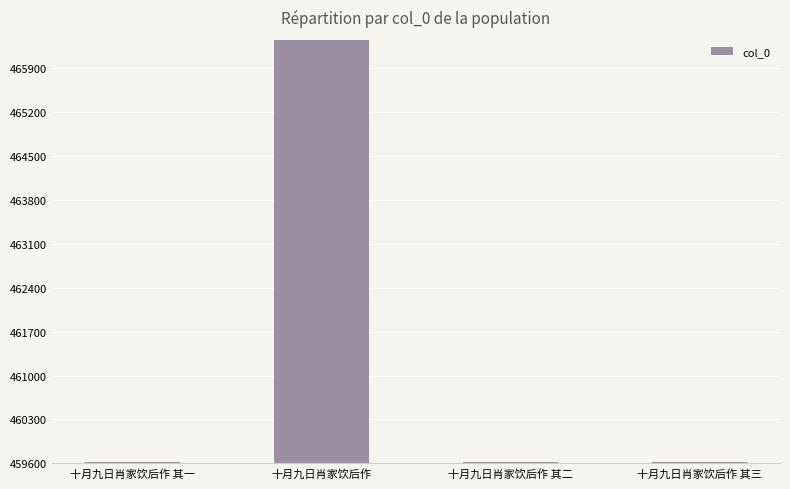

Is it true that the value at 十月九日肖家饮后作 其一 is 459625?

True